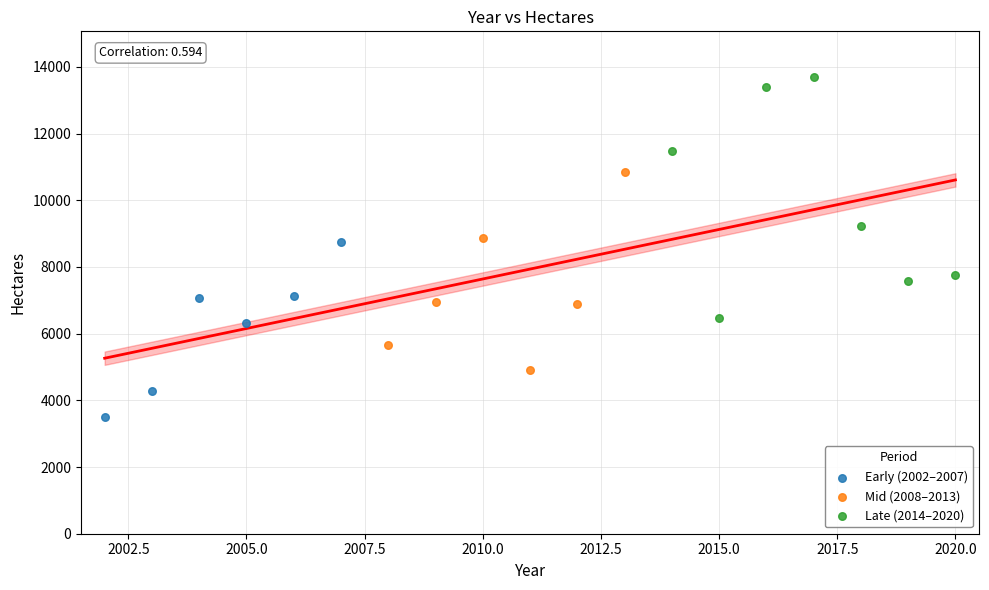

Which series has the largest Y range (max minus min)?

Late (2014–2020)